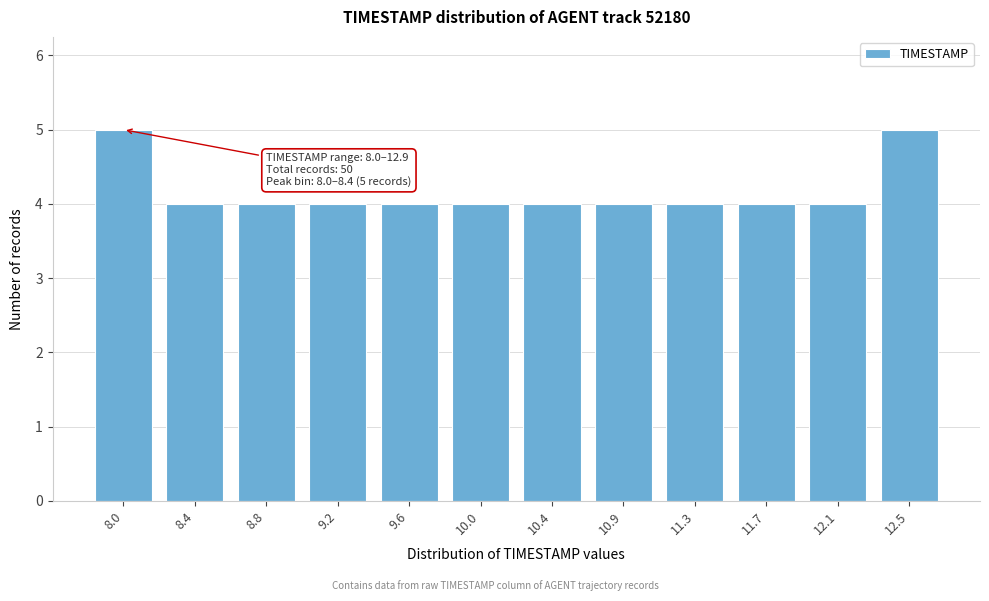

Reading left to right, list all the values displayed in this chart.

5	4	4	4	4	4	4	4	4	4	4	5